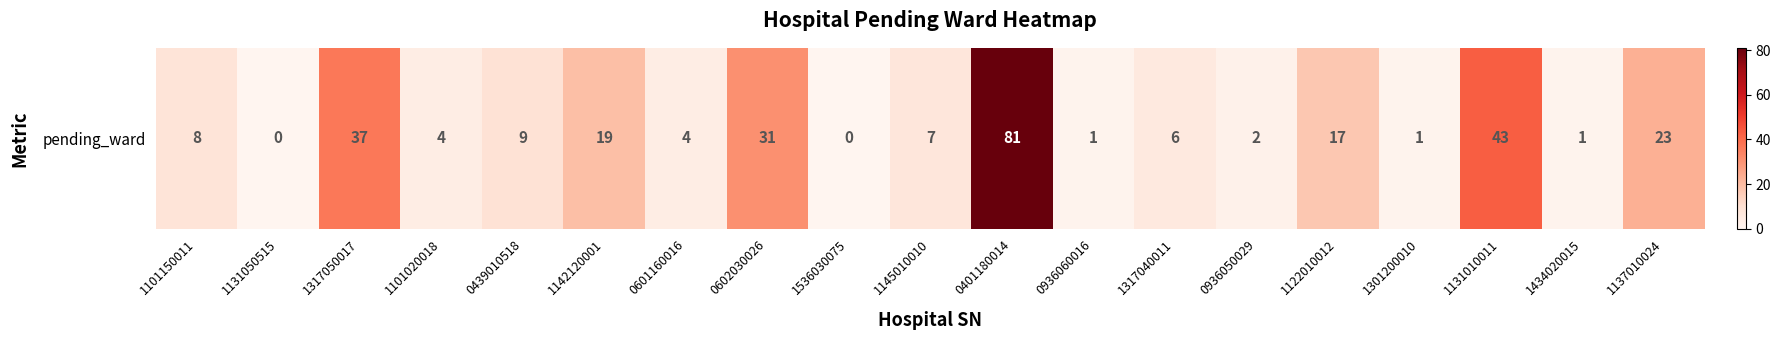

What is the difference between the maximum and second lowest values?

81